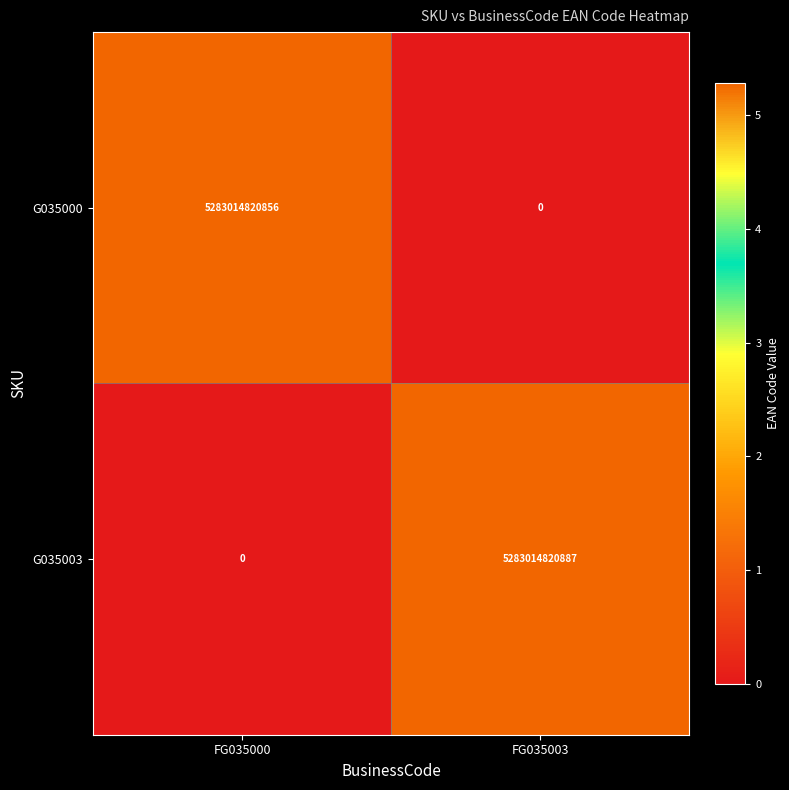

Reading left to right, extract all data points from this chart.

G035000: FG035000=5283014820856	FG035003=0
G035003: FG035000=0	FG035003=5283014820887